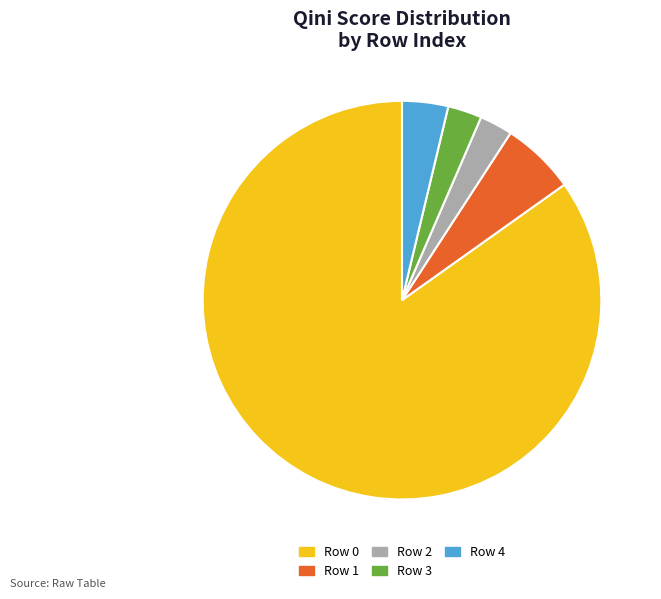

Is Row 0 the majority of the pie?

Yes